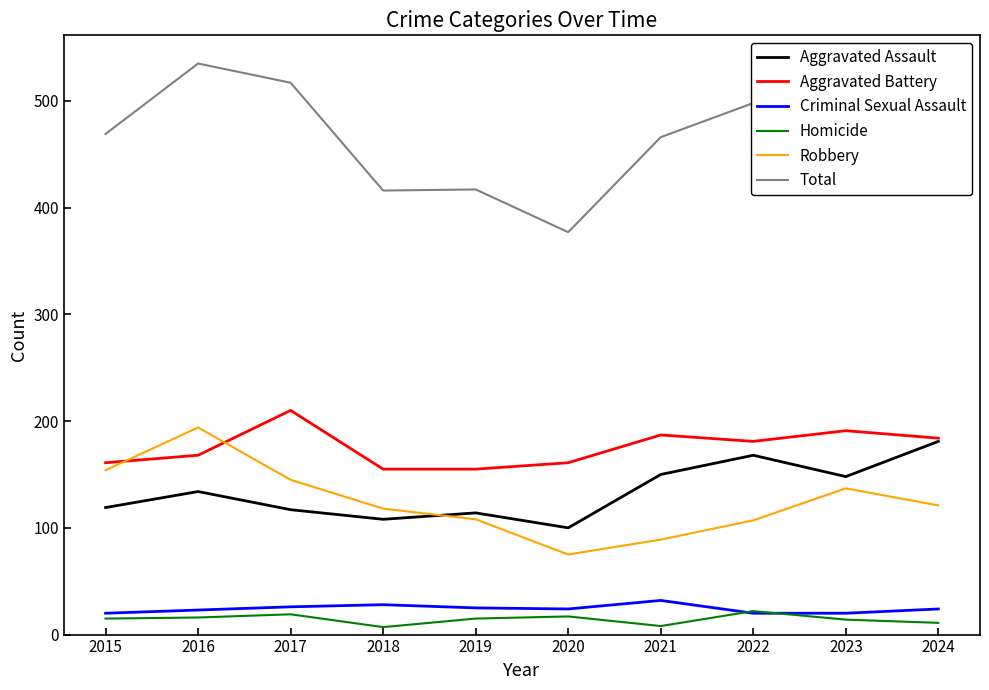

Which series has the widest spread of values?

Total